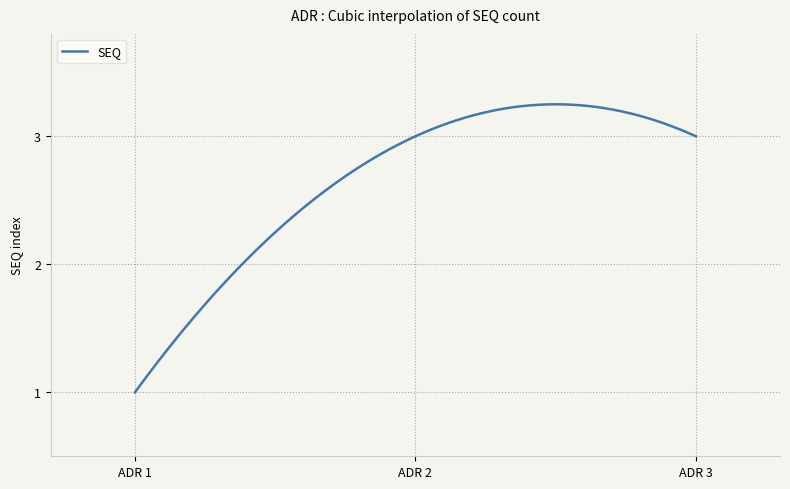

The value at ADR 3 is 4.0. True or false?

False